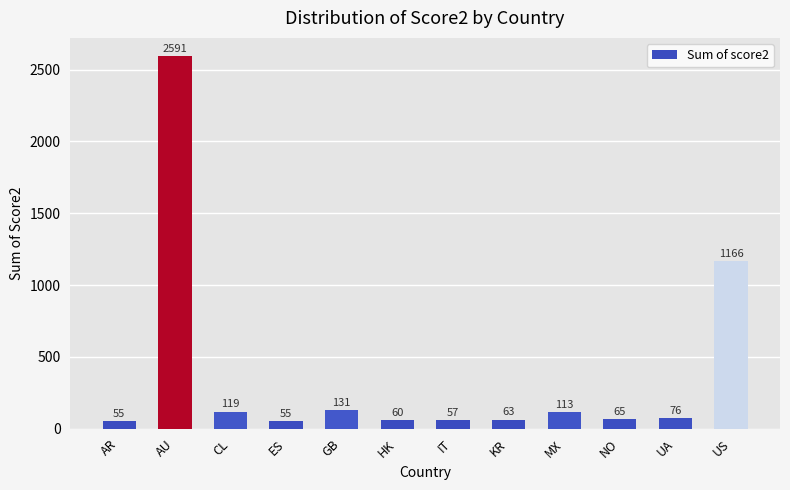

How many bars are there in total?

12